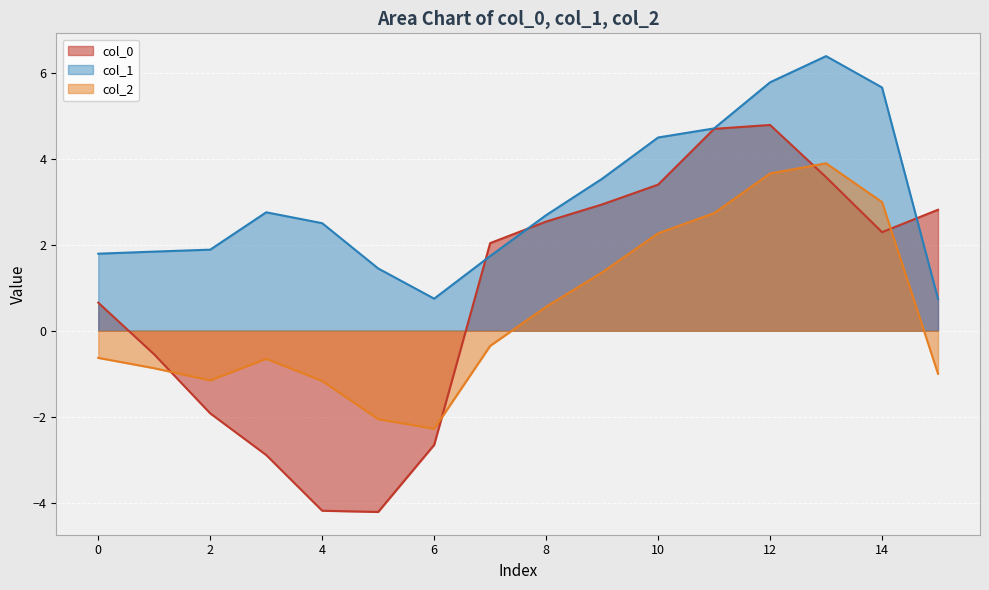

The value of col_0 at 1 is -0.6. True or false?

True